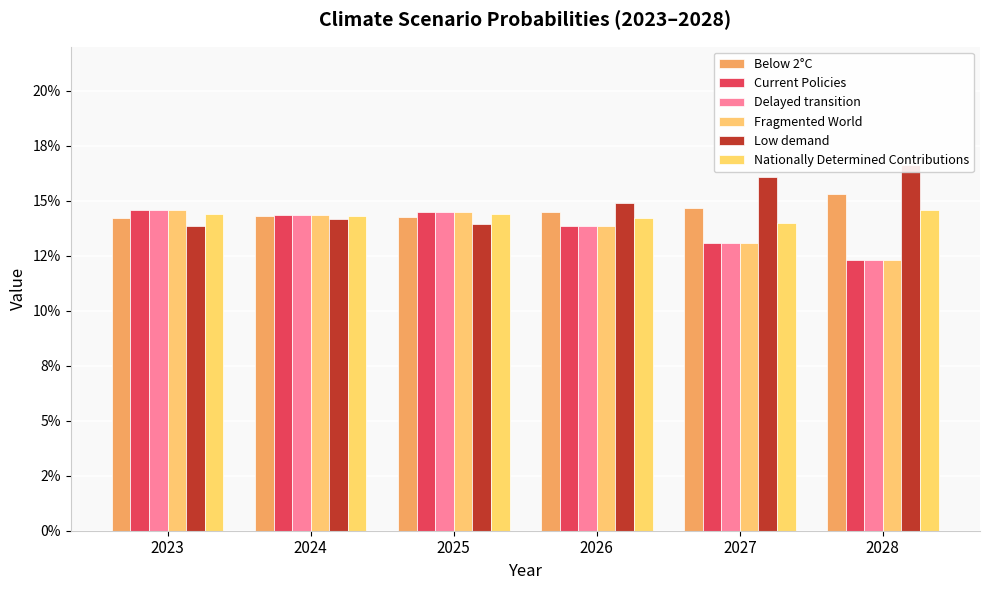

How many distinct data groups are displayed?

6